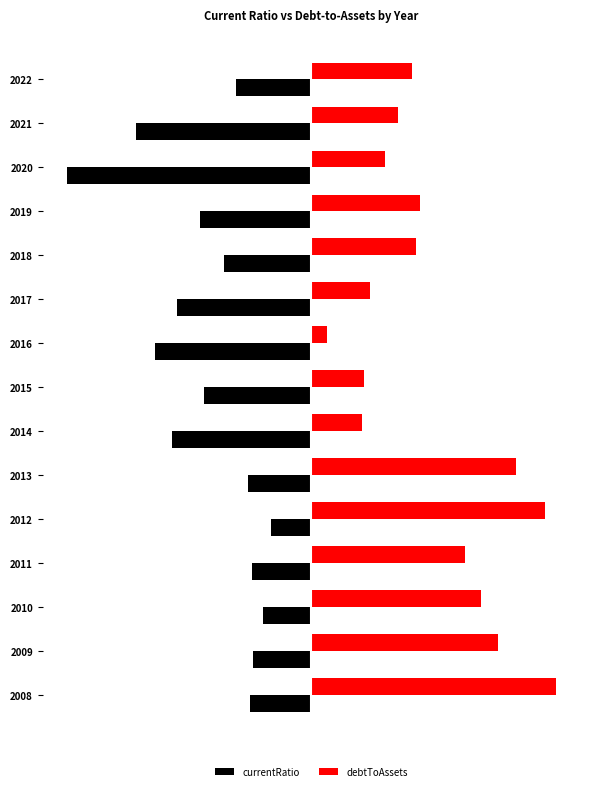

What are all the series names shown in the legend?

currentRatio, debtToAssets